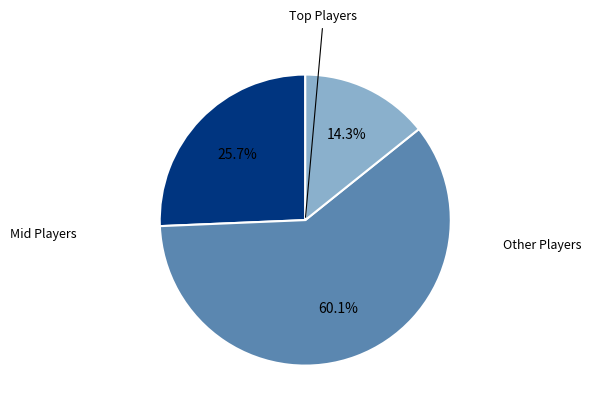

Does any single category account for the majority?

Yes